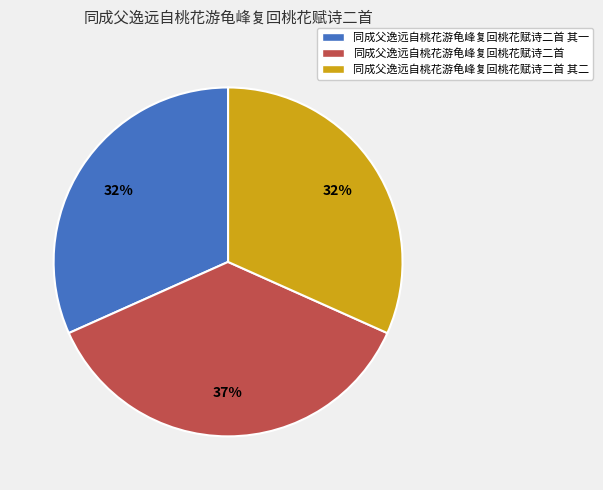

Is 同成父逸远自桃花游龟峰复回桃花赋诗二首 其二 the majority of the pie?

No